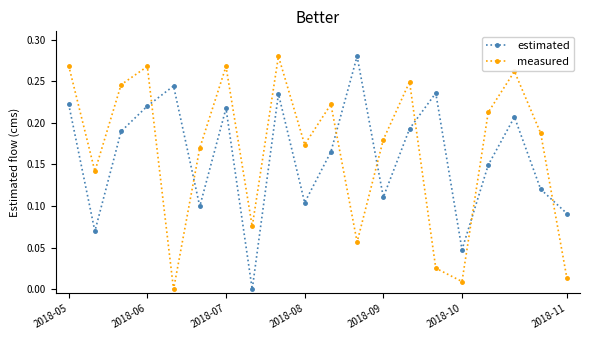

What is the sum of all estimated values?

3.2